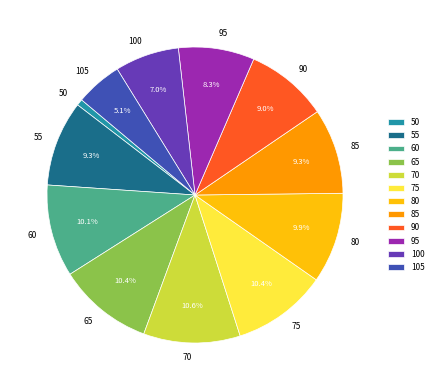

Which has a higher value, 55 or 60?

60